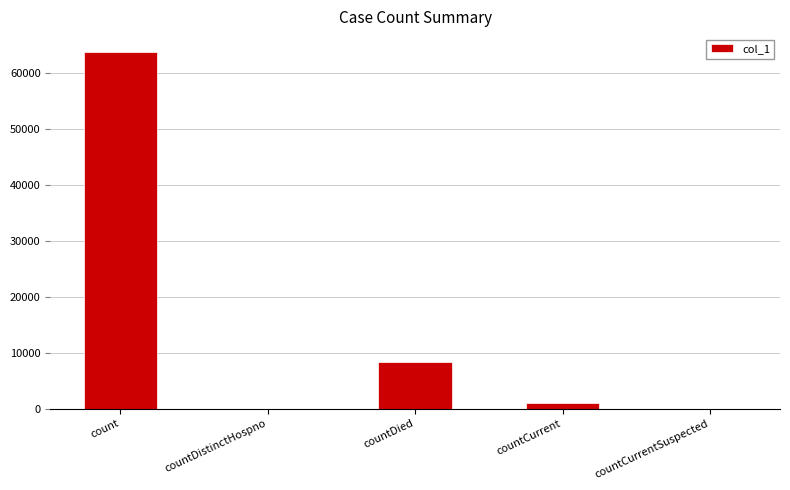

How many data points does each series have?

5